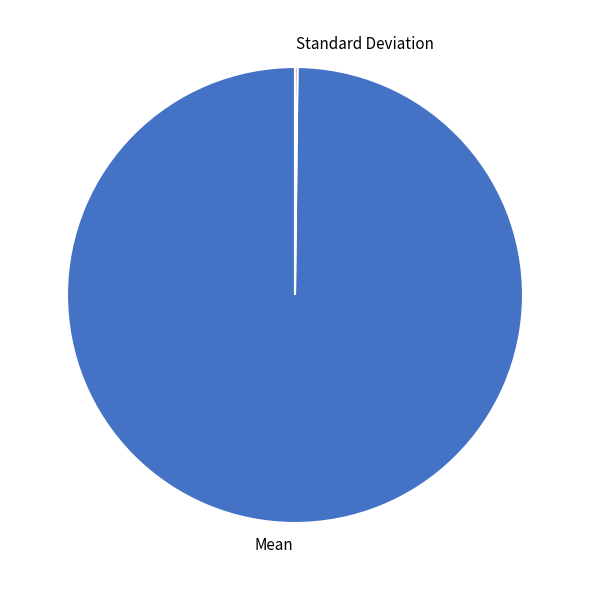

Is it true that Mean is 91% of the pie?

False